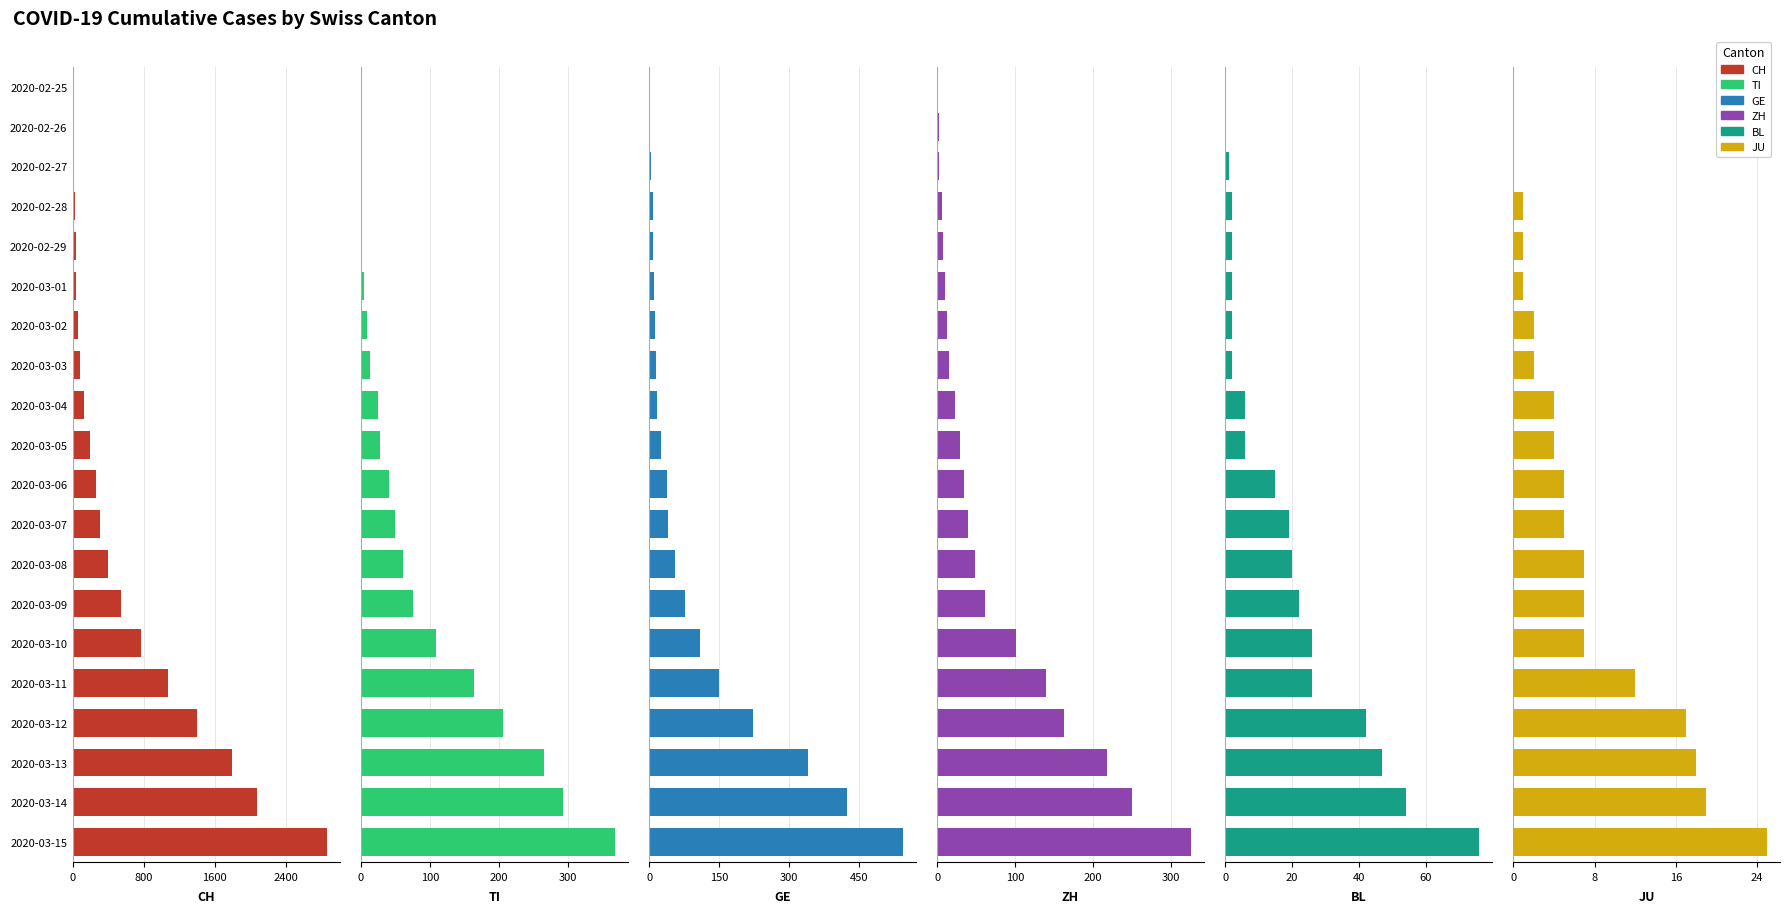

What is the maximum value shown in the chart?

2864